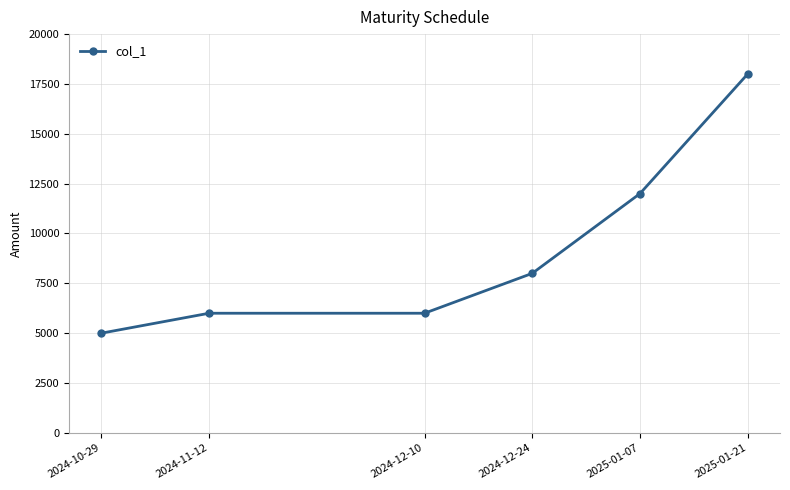

Between 2024-11-12 and 2025-01-21, which is larger?

2025-01-21